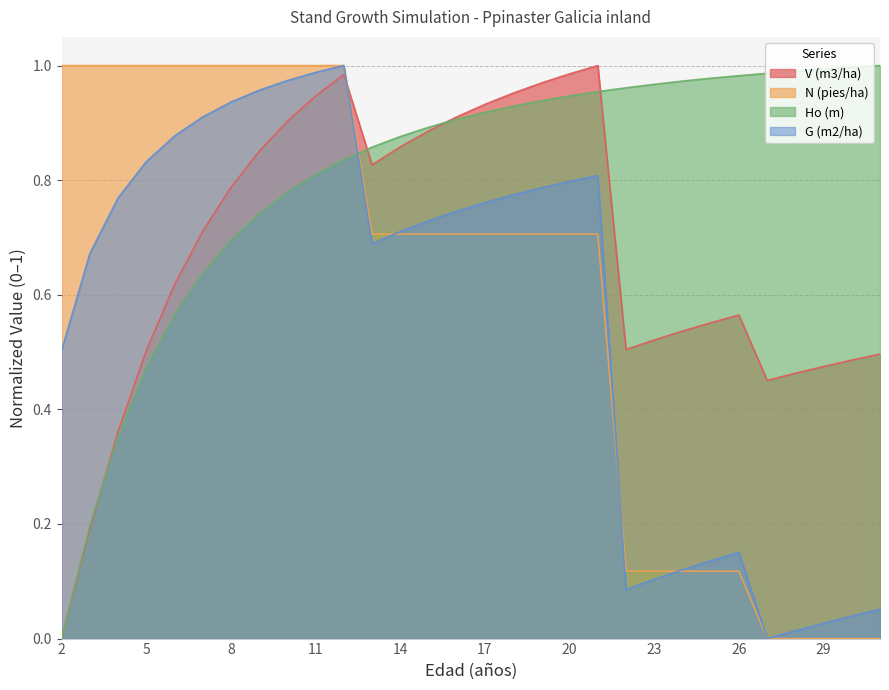

What is the value of the V (m3/ha) point at the 25th from the left?

0.6